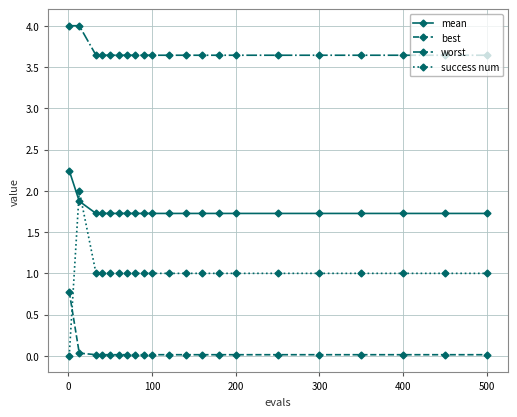

Which series has the widest spread of values?

success num